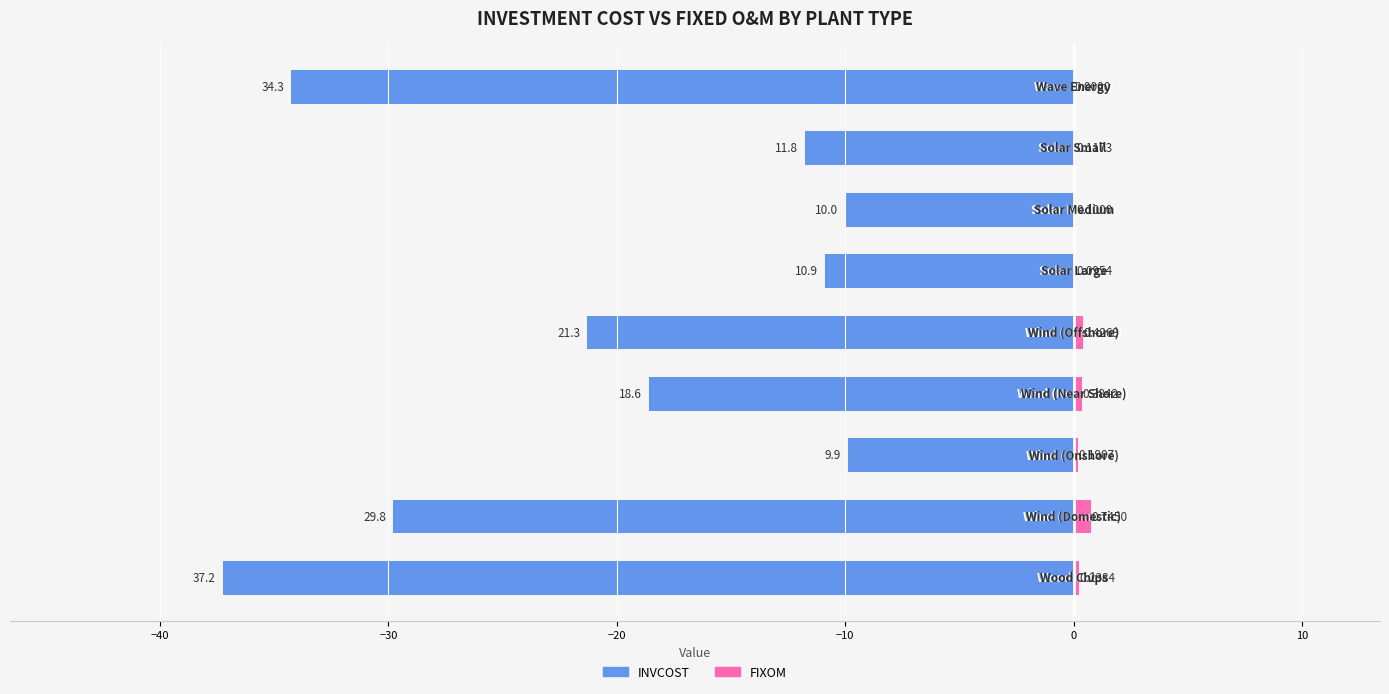

How many bars are there in each group?

2